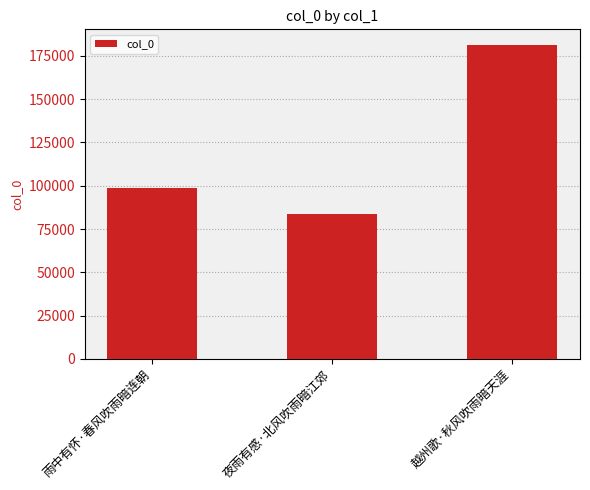

Approximately how many times larger is the value at 夜雨有感·北风吹雨暗江郊 compared to 越州歌·秋风吹雨暗天涯?

0.5